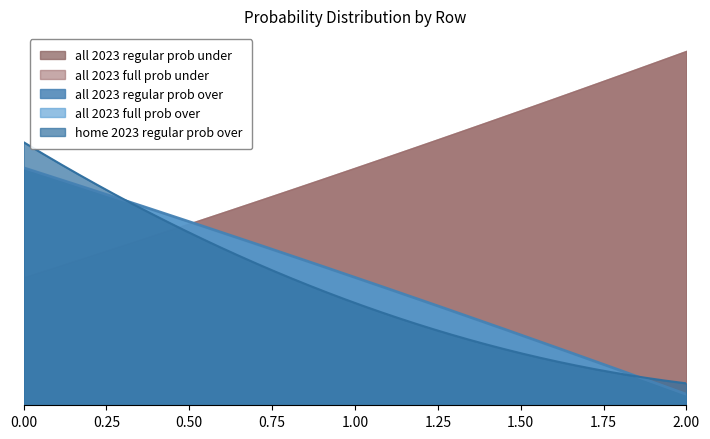

The all 2023 full prob under series shows 27 at 1. True or false?

False